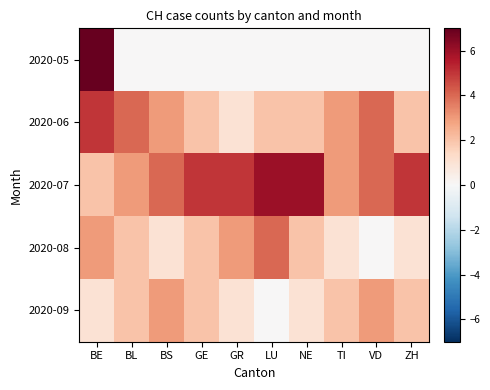

Which series has the largest range (max minus min)?

2020-05